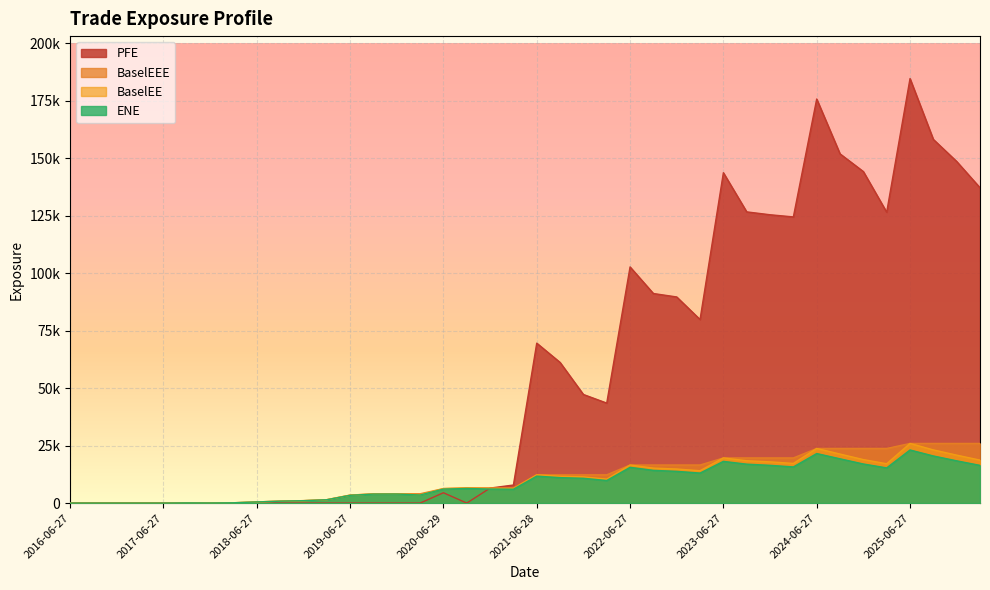

What is the difference between the highest and lowest values at 2024-09-27?

132711.7